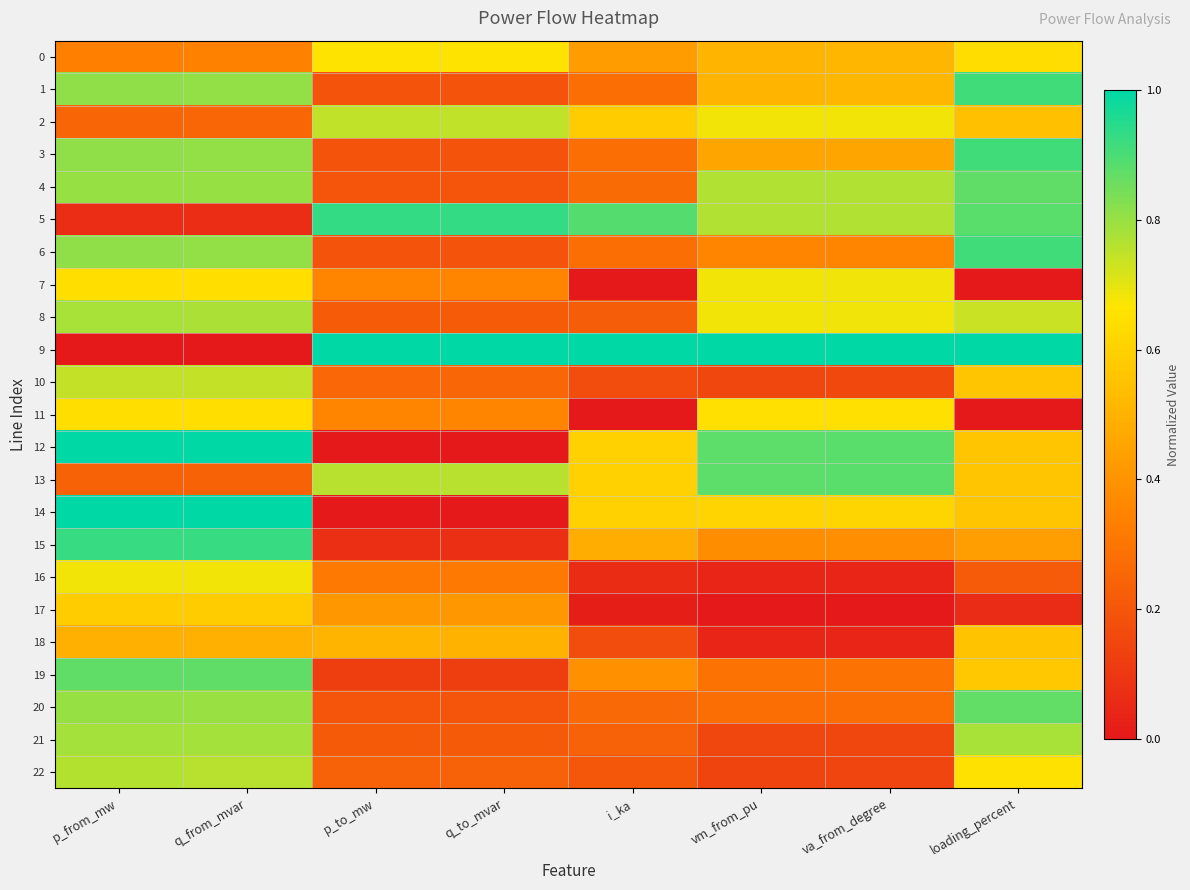

Reading left to right, list all the values displayed in this chart.

0: p_from_mw=0.3	q_from_mvar=0.3	p_to_mw=0.7	q_to_mvar=0.7	i_ka=0.4	vm_from_pu=0.5	va_from_degree=0.5	loading_percent=0.6
1: p_from_mw=0.8	q_from_mvar=0.8	p_to_mw=0.2	q_to_mvar=0.2	i_ka=0.3	vm_from_pu=0.5	va_from_degree=0.5	loading_percent=0.9
2: p_from_mw=0.2	q_from_mvar=0.3	p_to_mw=0.7	q_to_mvar=0.7	i_ka=0.6	vm_from_pu=0.7	va_from_degree=0.7	loading_percent=0.5
3: p_from_mw=0.8	q_from_mvar=0.8	p_to_mw=0.2	q_to_mvar=0.2	i_ka=0.3	vm_from_pu=0.5	va_from_degree=0.5	loading_percent=0.9
4: p_from_mw=0.8	q_from_mvar=0.8	p_to_mw=0.2	q_to_mvar=0.2	i_ka=0.3	vm_from_pu=0.8	va_from_degree=0.8	loading_percent=0.9
5: p_from_mw=0.1	q_from_mvar=0.1	p_to_mw=0.9	q_to_mvar=0.9	i_ka=0.9	vm_from_pu=0.8	va_from_degree=0.8	loading_percent=0.9
6: p_from_mw=0.8	q_from_mvar=0.8	p_to_mw=0.2	q_to_mvar=0.2	i_ka=0.3	vm_from_pu=0.3	va_from_degree=0.4	loading_percent=0.9
7: p_from_mw=0.6	q_from_mvar=0.6	p_to_mw=0.4	q_to_mvar=0.4	i_ka=0.0	vm_from_pu=0.7	va_from_degree=0.7	loading_percent=0.0
8: p_from_mw=0.8	q_from_mvar=0.8	p_to_mw=0.2	q_to_mvar=0.2	i_ka=0.2	vm_from_pu=0.7	va_from_degree=0.7	loading_percent=0.7
9: p_from_mw=0.0	q_from_mvar=0.0	p_to_mw=1.0	q_to_mvar=1.0	i_ka=1.0	vm_from_pu=1.0	va_from_degree=1.0	loading_percent=1.0
10: p_from_mw=0.7	q_from_mvar=0.7	p_to_mw=0.3	q_to_mvar=0.3	i_ka=0.2	vm_from_pu=0.2	va_from_degree=0.2	loading_percent=0.6
11: p_from_mw=0.6	q_from_mvar=0.6	p_to_mw=0.4	q_to_mvar=0.4	i_ka=0.0	vm_from_pu=0.6	va_from_degree=0.7	loading_percent=0.0
12: p_from_mw=1.0	q_from_mvar=1.0	p_to_mw=0.0	q_to_mvar=0.0	i_ka=0.6	vm_from_pu=0.9	va_from_degree=0.9	loading_percent=0.6
13: p_from_mw=0.2	q_from_mvar=0.2	p_to_mw=0.8	q_to_mvar=0.8	i_ka=0.6	vm_from_pu=0.9	va_from_degree=0.9	loading_percent=0.6
14: p_from_mw=1.0	q_from_mvar=1.0	p_to_mw=0.0	q_to_mvar=0.0	i_ka=0.6	vm_from_pu=0.6	va_from_degree=0.6	loading_percent=0.6
15: p_from_mw=0.9	q_from_mvar=0.9	p_to_mw=0.1	q_to_mvar=0.1	i_ka=0.5	vm_from_pu=0.4	va_from_degree=0.4	loading_percent=0.4
16: p_from_mw=0.7	q_from_mvar=0.7	p_to_mw=0.3	q_to_mvar=0.3	i_ka=0.1	vm_from_pu=0.0	va_from_degree=0.0	loading_percent=0.2
17: p_from_mw=0.6	q_from_mvar=0.6	p_to_mw=0.4	q_to_mvar=0.4	i_ka=0.0	vm_from_pu=0.0	va_from_degree=0.0	loading_percent=0.1
18: p_from_mw=0.5	q_from_mvar=0.5	p_to_mw=0.5	q_to_mvar=0.5	i_ka=0.2	vm_from_pu=0.0	va_from_degree=0.0	loading_percent=0.6
19: p_from_mw=0.9	q_from_mvar=0.9	p_to_mw=0.1	q_to_mvar=0.1	i_ka=0.4	vm_from_pu=0.3	va_from_degree=0.3	loading_percent=0.6
20: p_from_mw=0.8	q_from_mvar=0.8	p_to_mw=0.2	q_to_mvar=0.2	i_ka=0.3	vm_from_pu=0.3	va_from_degree=0.3	loading_percent=0.9
21: p_from_mw=0.8	q_from_mvar=0.8	p_to_mw=0.2	q_to_mvar=0.2	i_ka=0.2	vm_from_pu=0.1	va_from_degree=0.2	loading_percent=0.8
22: p_from_mw=0.8	q_from_mvar=0.8	p_to_mw=0.2	q_to_mvar=0.2	i_ka=0.2	vm_from_pu=0.1	va_from_degree=0.1	loading_percent=0.7